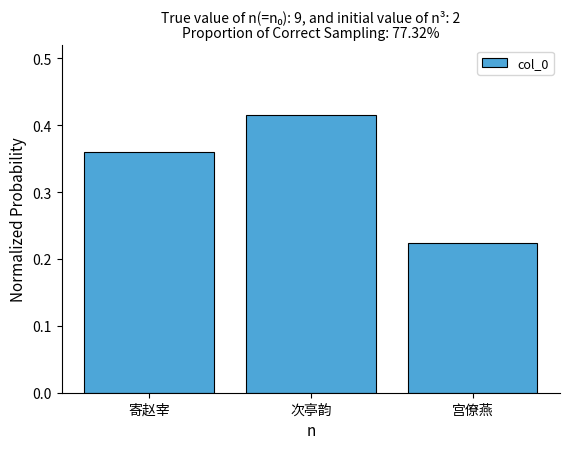

The value at 次亭韵 is 0.3. True or false?

False